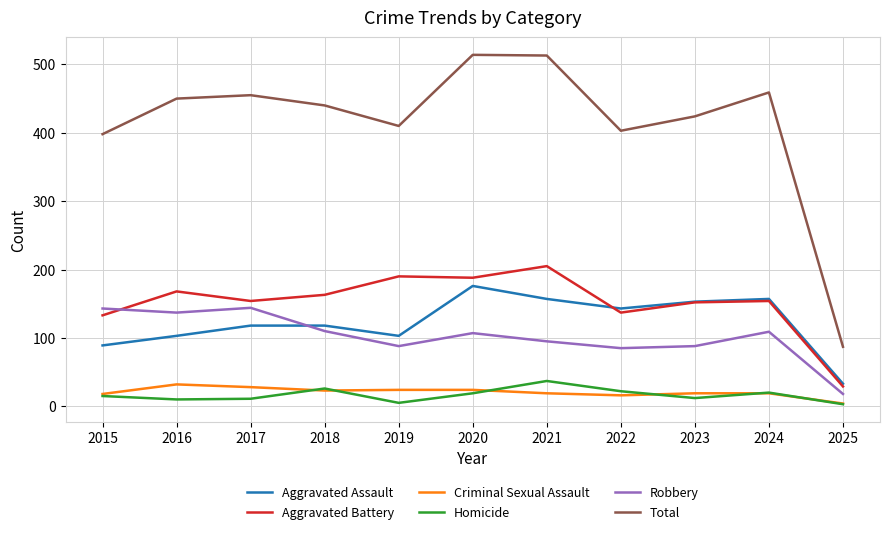

At which label does Aggravated Assault reach its minimum?

2025